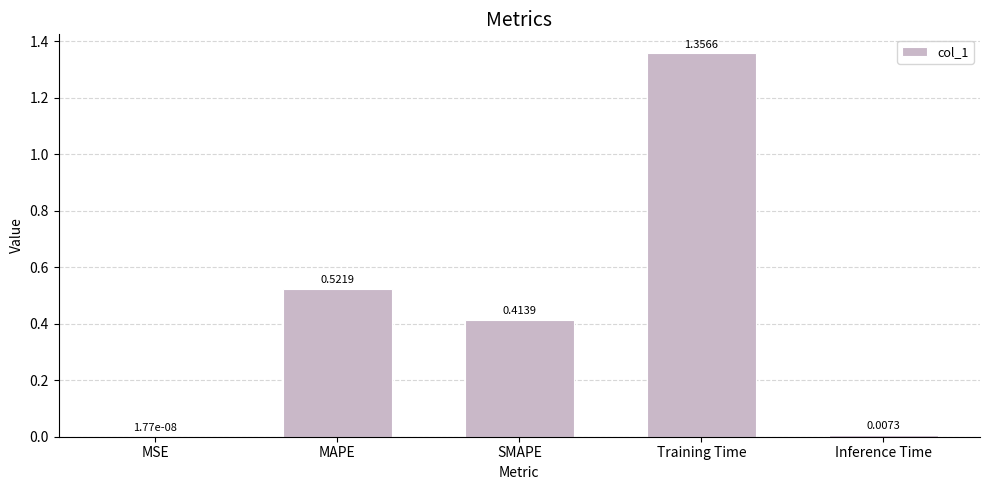

Which label corresponds to the largest value in the chart?

Training Time